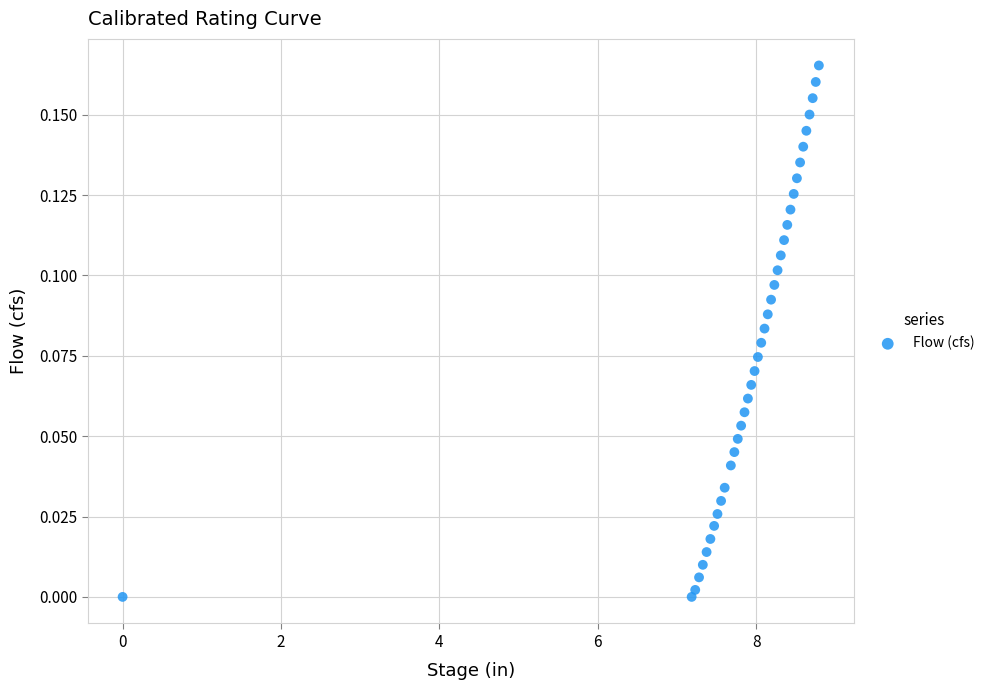

What is the range of X values (max minus min)?

8.8